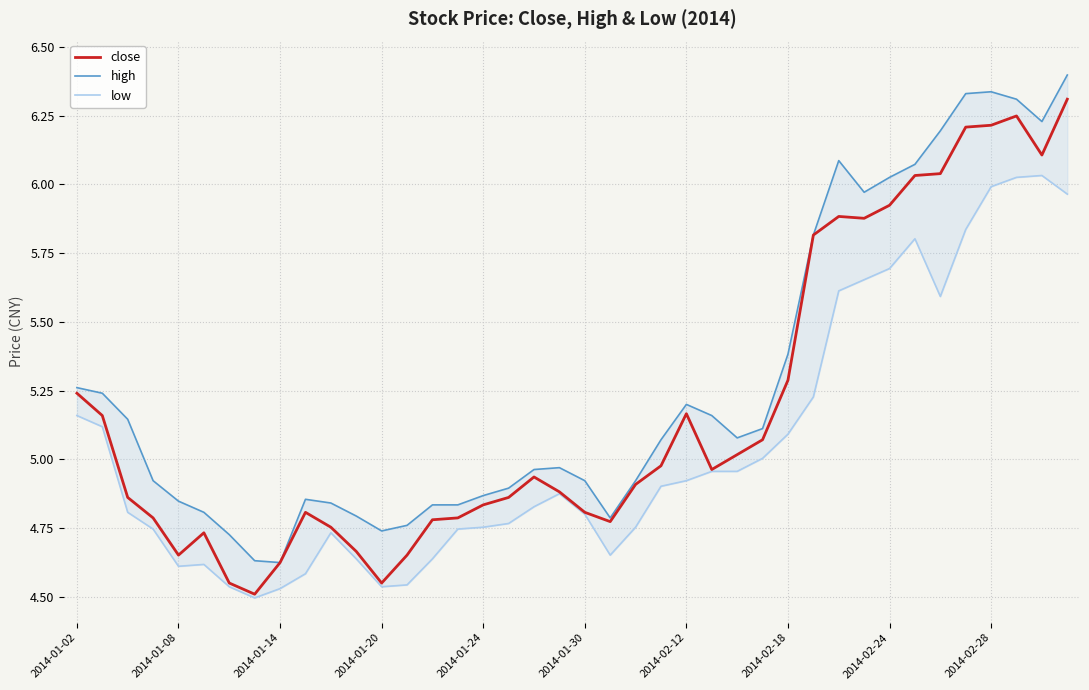

What is the difference between the maximum and second lowest values in the low series?

1.5